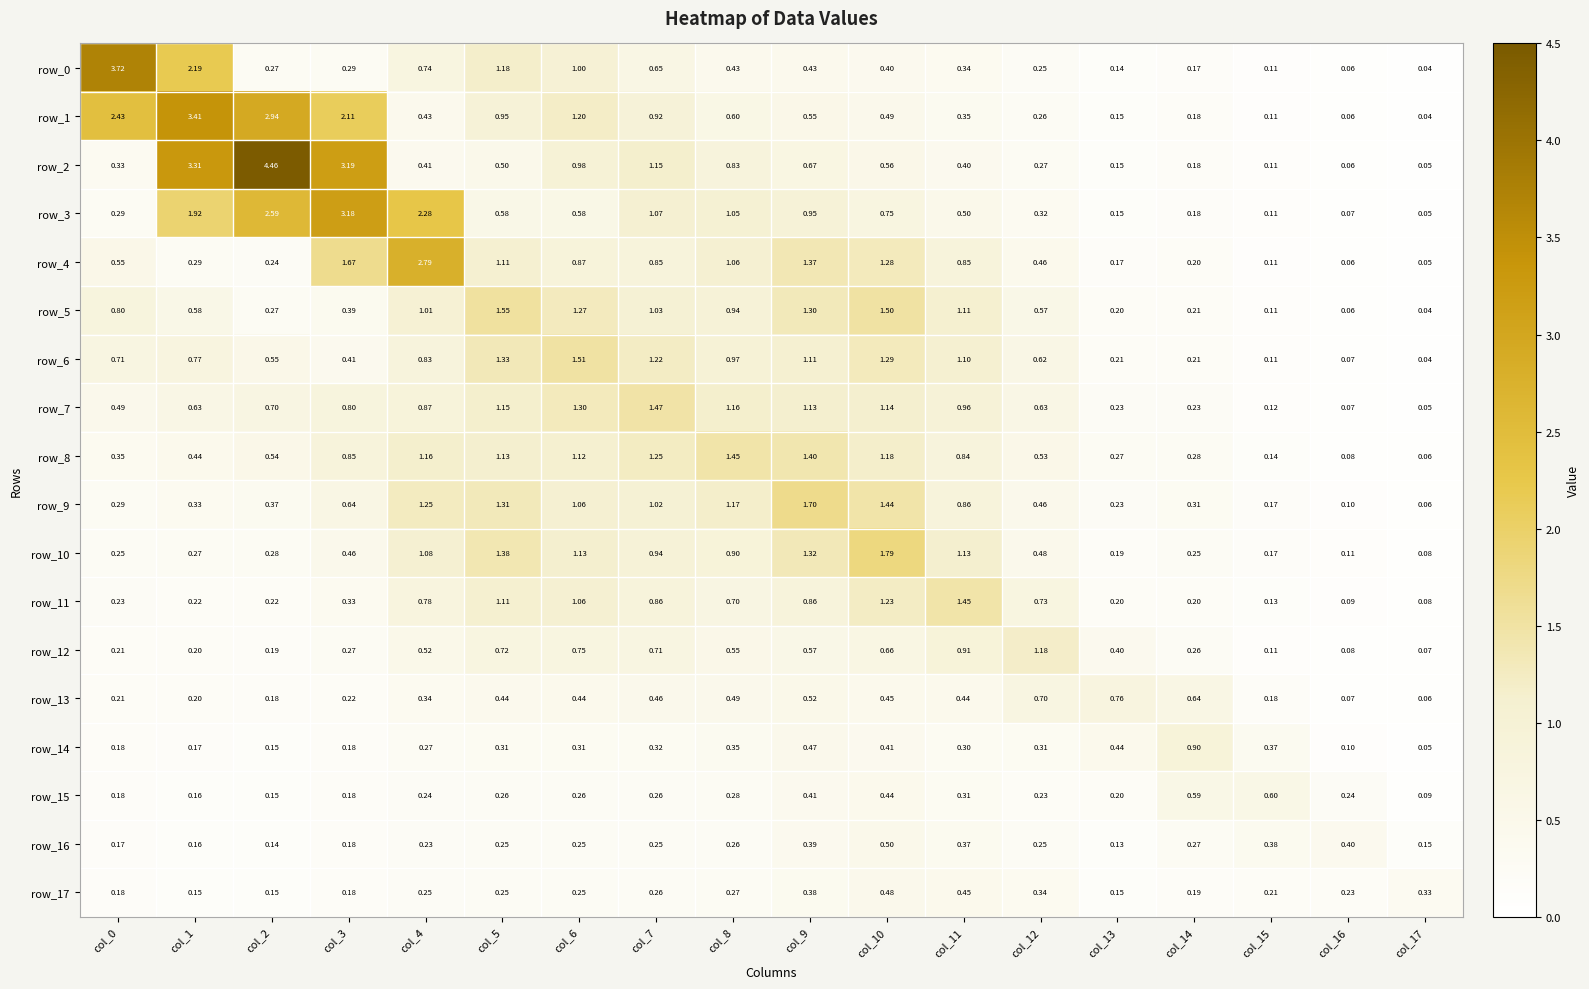

Is the value of row_12 at col_17 greater than the value of row_16 at col_15?

No